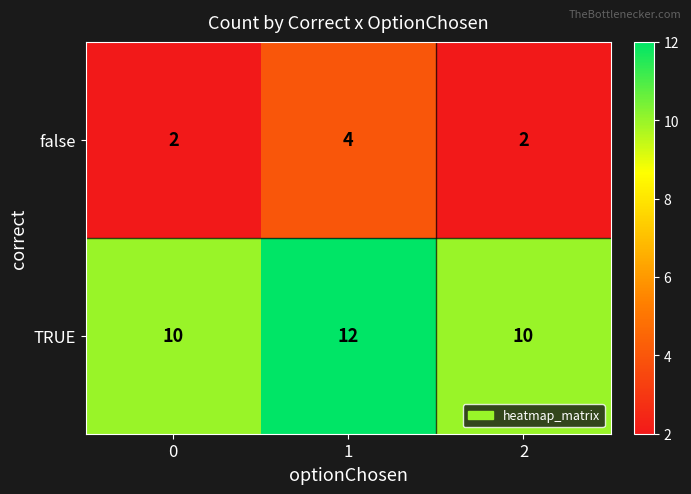

What is the minimum value for TRUE?

10